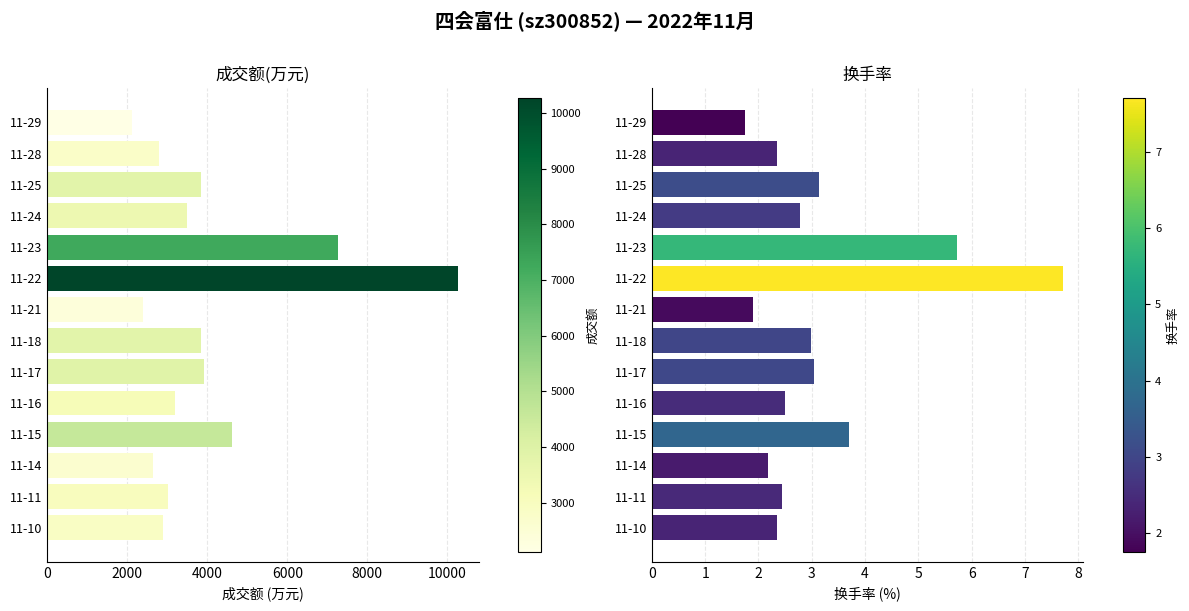

What position from the right is 7?

7